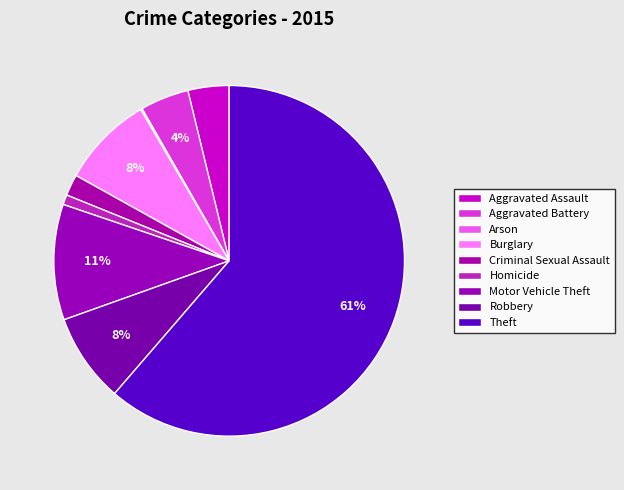

Which slice represents more than half of the pie?

Theft